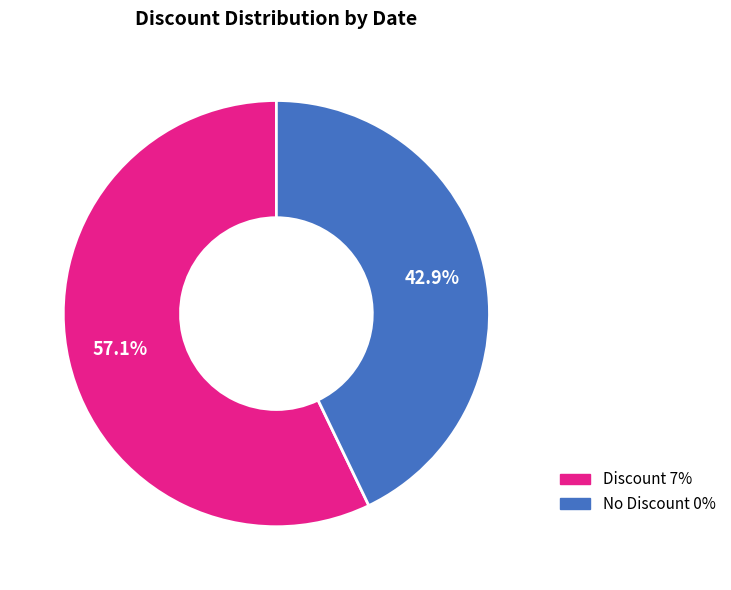

Is there a majority slice in this chart?

Yes